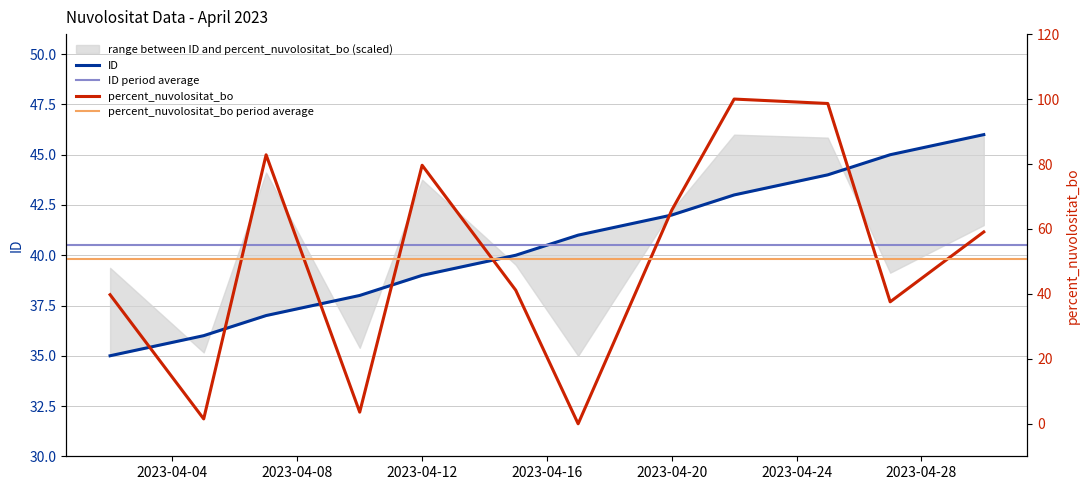

How many data points in percent_nuvolositat_bo are less than 59?

6